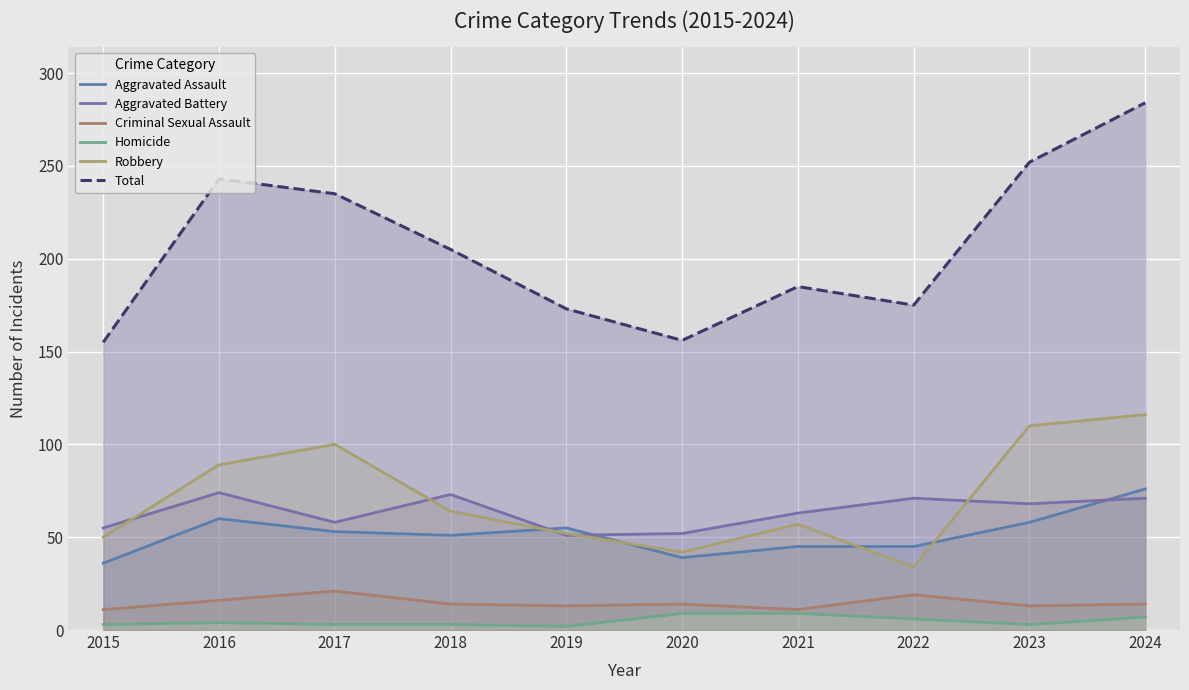

How many values in the Homicide series exceed 4?

4